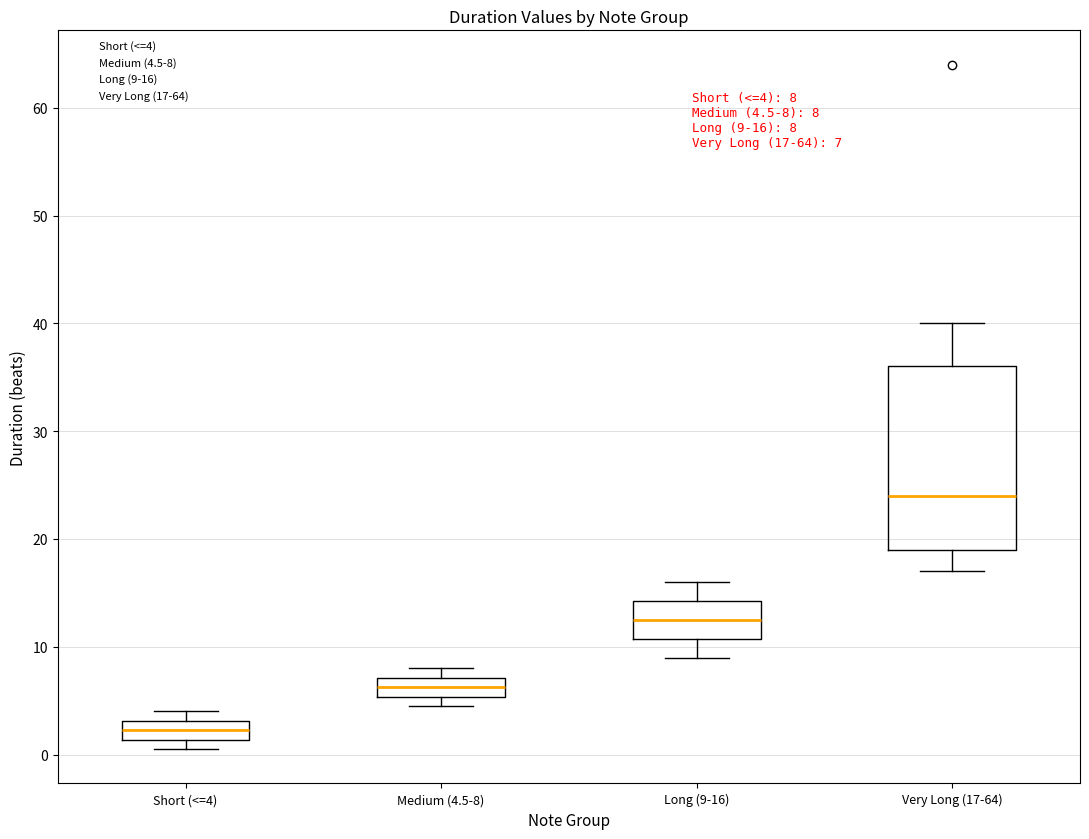

Which box's median line is the lowest?

Short (<=4)